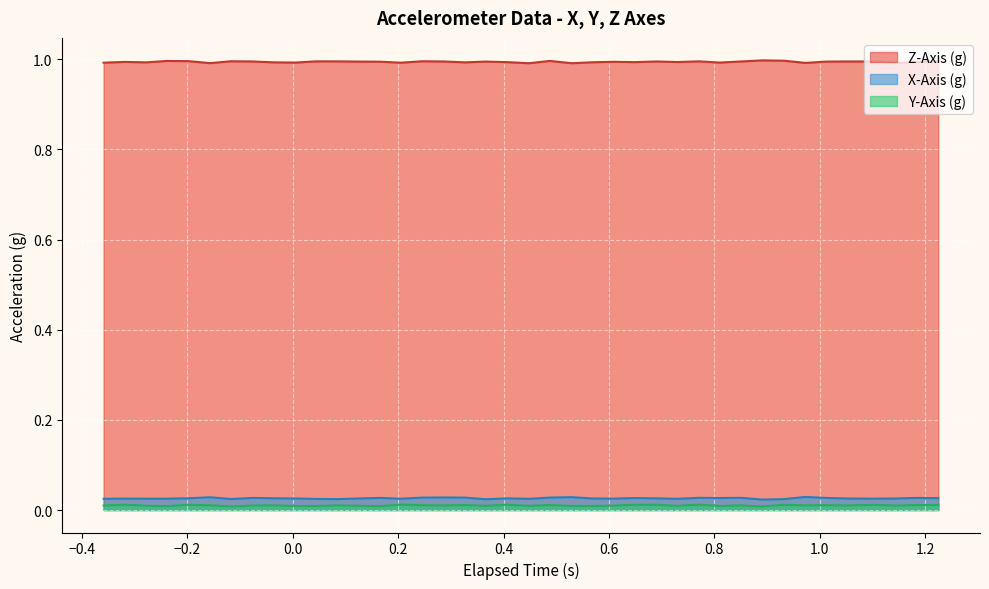

True or false: Y-Axis (g) and Z-Axis (g) intersect in this chart.

False